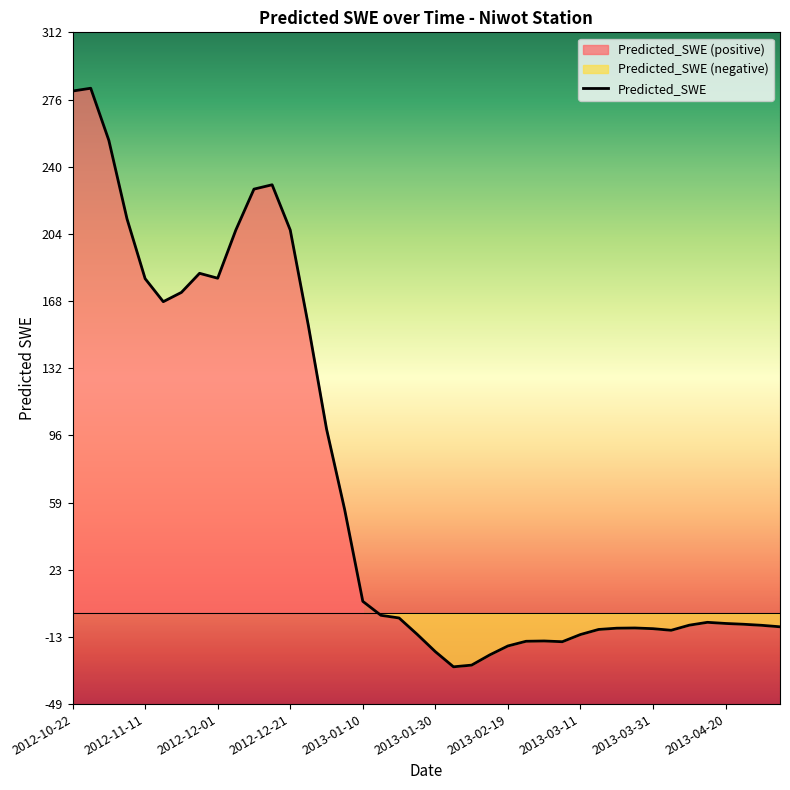

What is the sum of the values at 38 and 15?

49.3